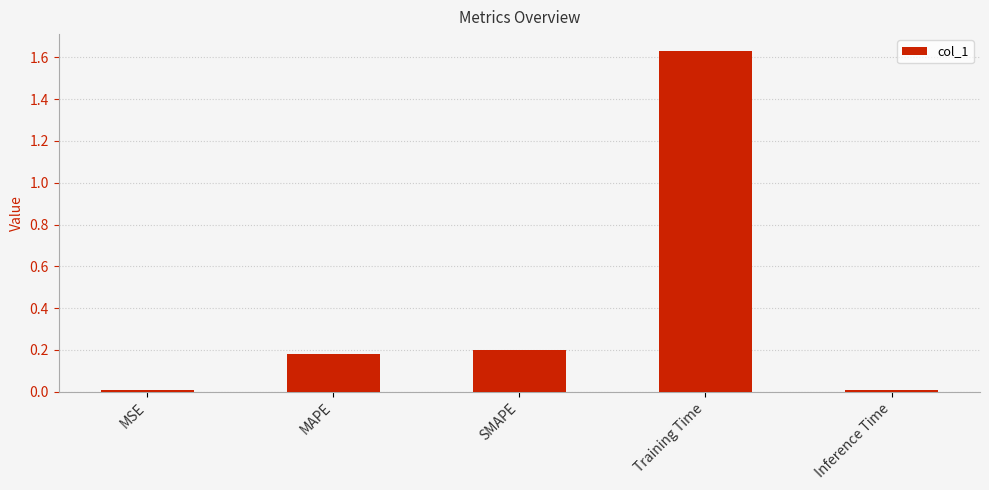

What is the label of the 2nd bar from the right?

Training Time